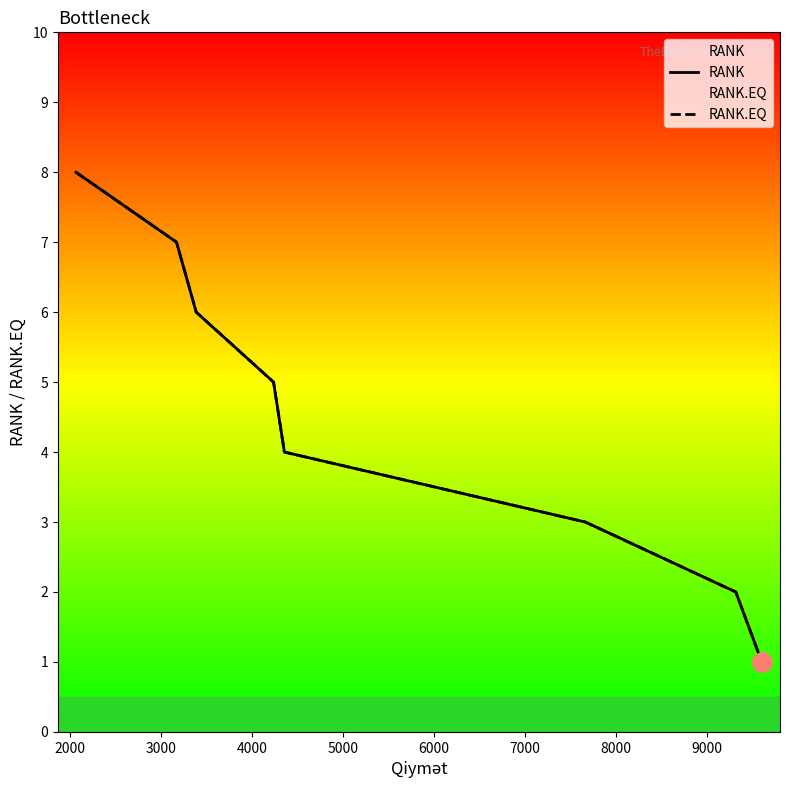

Which series changed the most between 6000 and 8000?

RANK